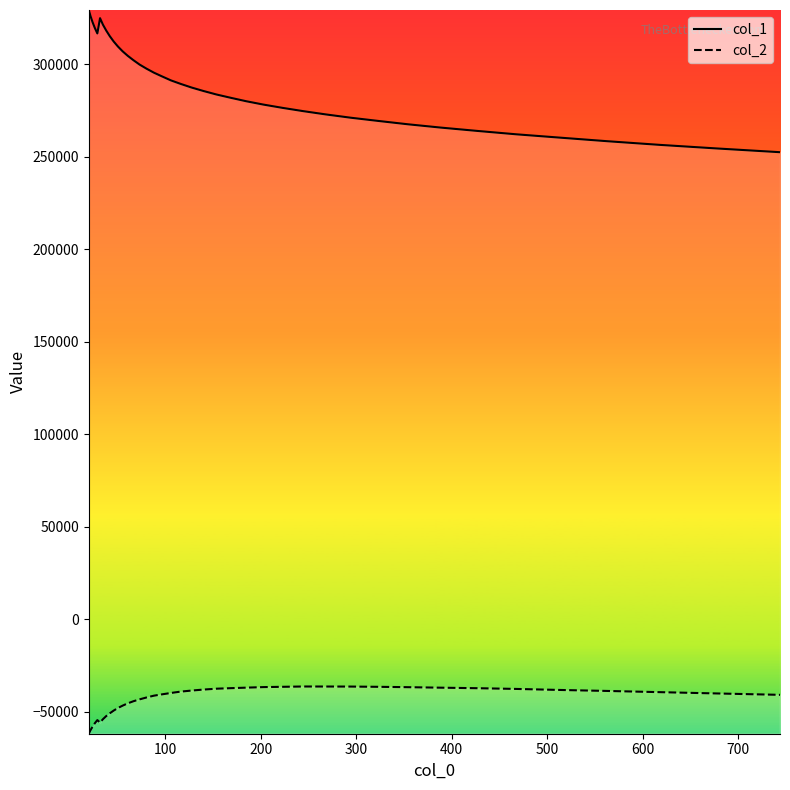

True or false: col_2 and col_1 cross at least once.

False